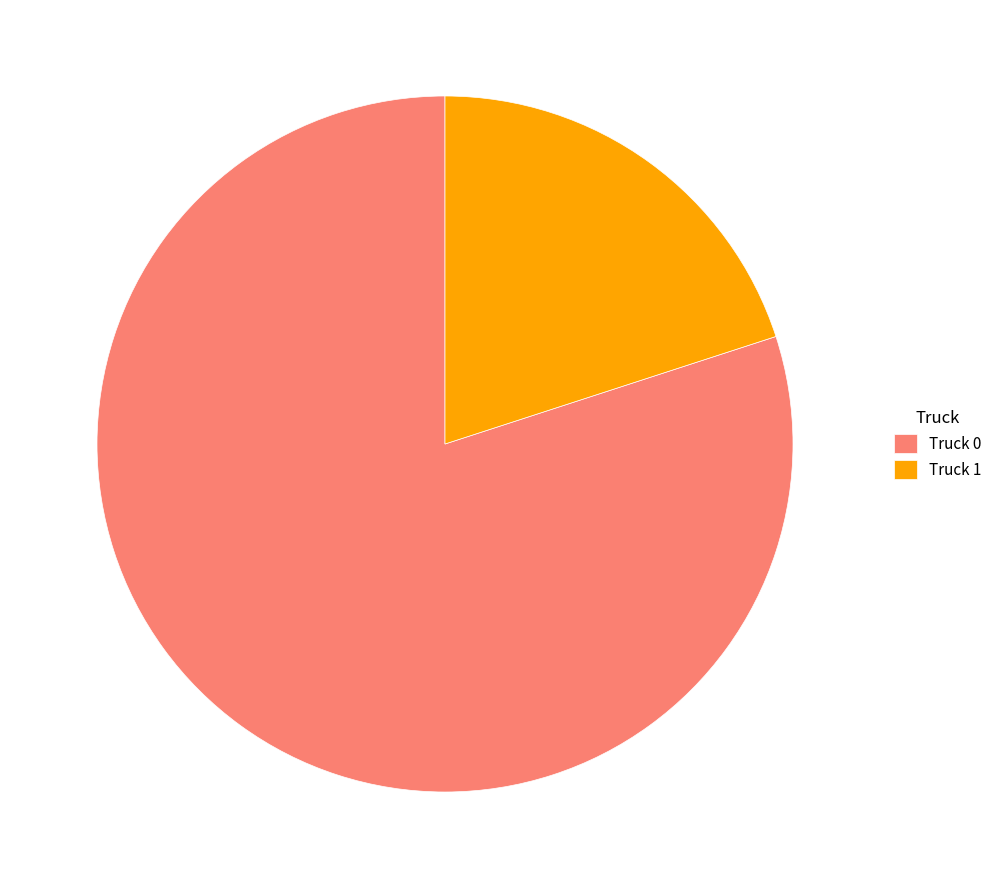

Is the sum of Truck 0 and Truck 1 greater than half?

Yes